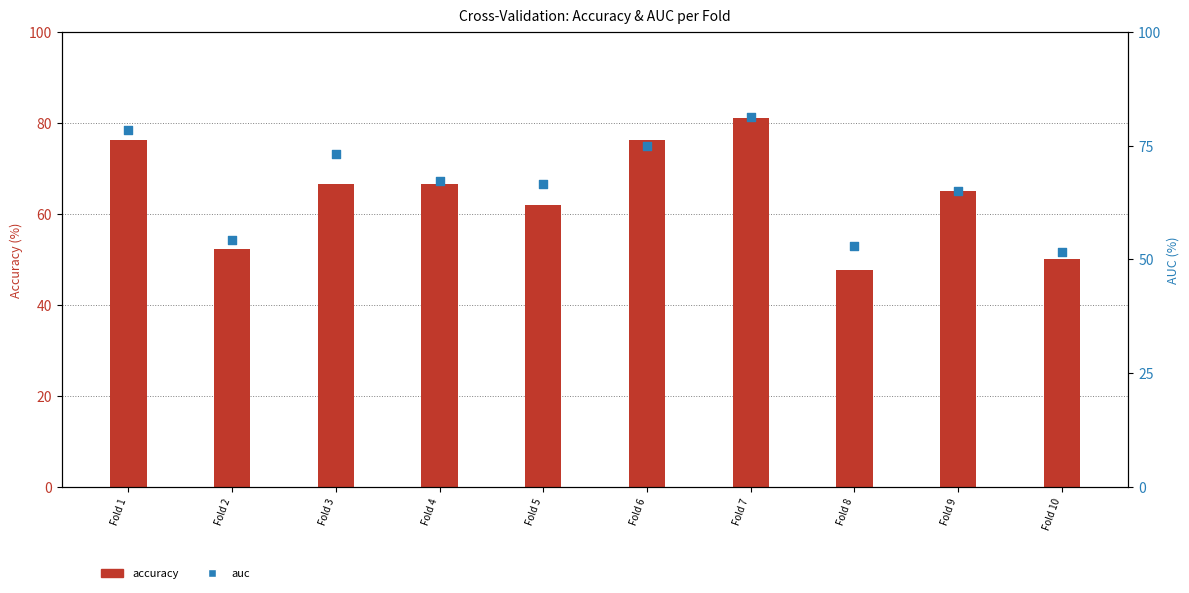

Which series contains the highest Y value?

auc